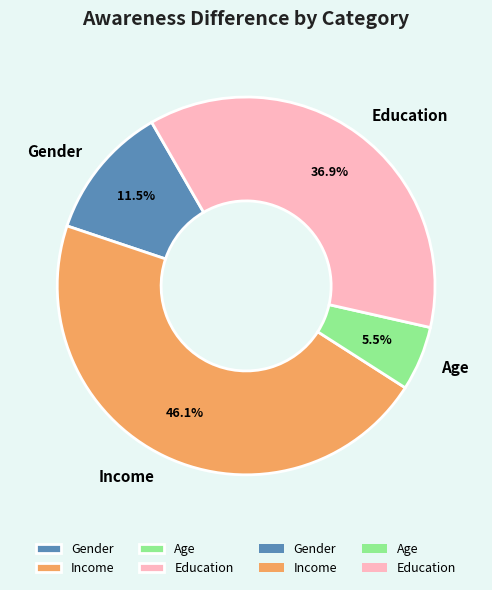

Rank the categories by value from highest to lowest.

Income, Education, Gender, Age